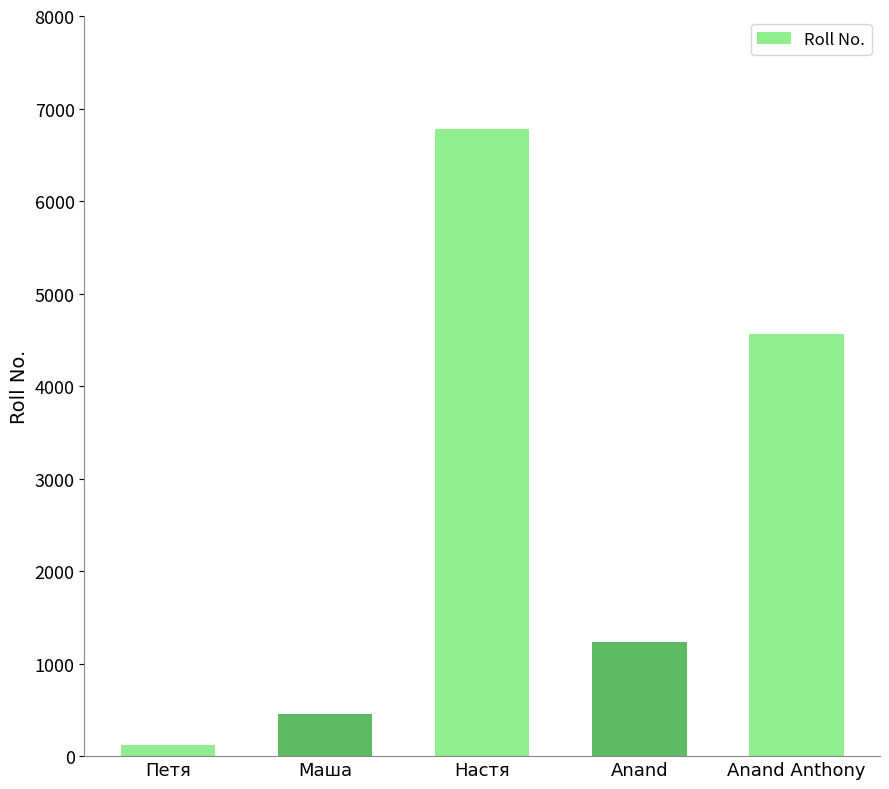

What is the value of the 5th bar from the left?

4568